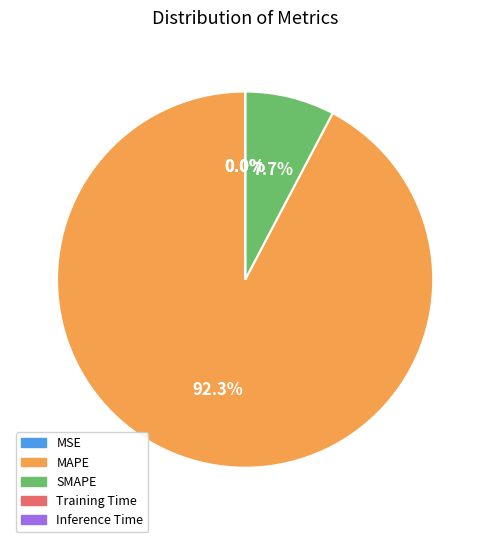

What is the total percentage of Inference Time and SMAPE?

7.7%